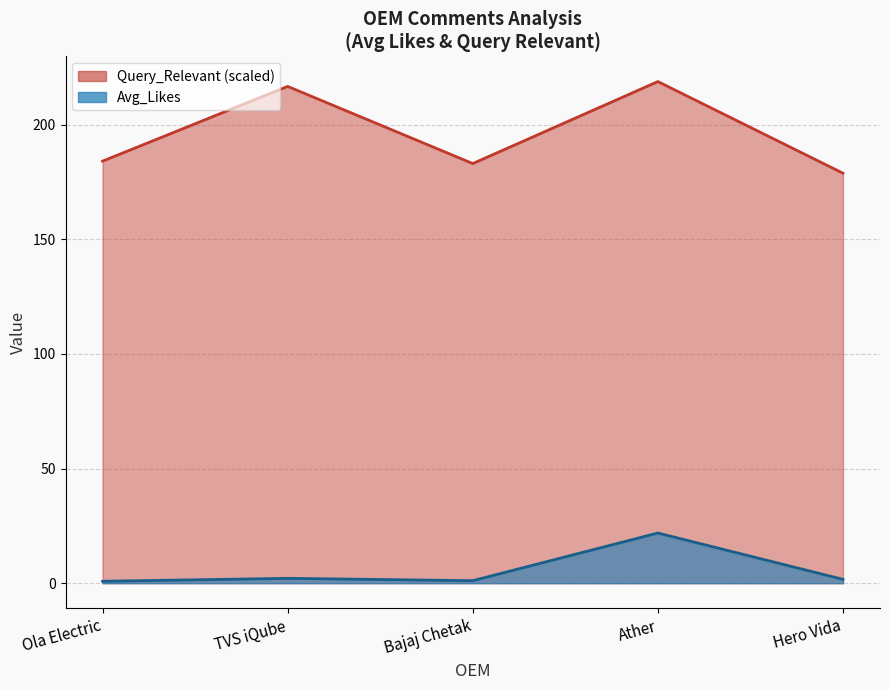

At which category does Query_Relevant reach its first local valley?

Bajaj Chetak